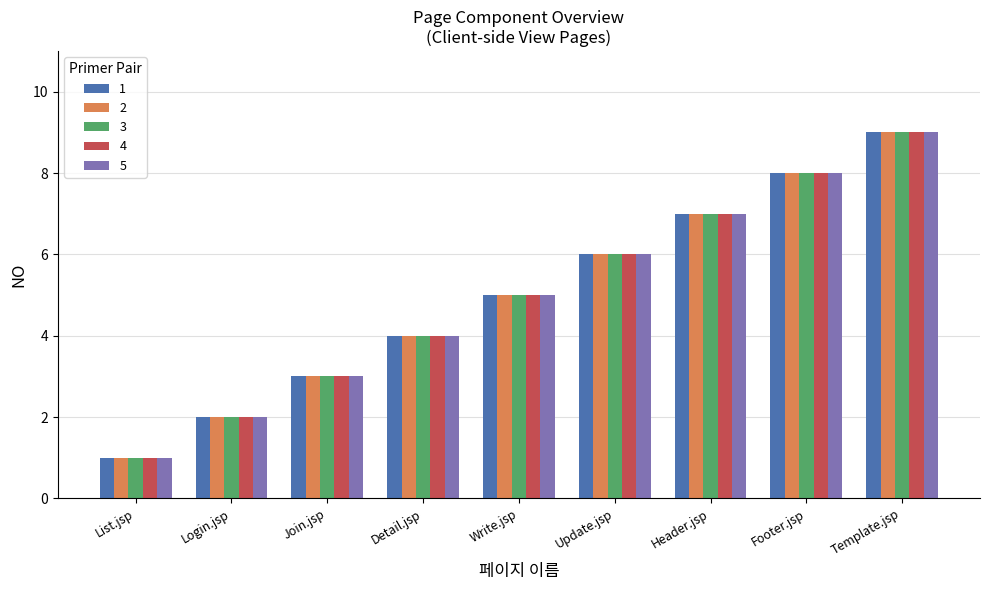

At which label does 5 reach its peak?

Template.jsp